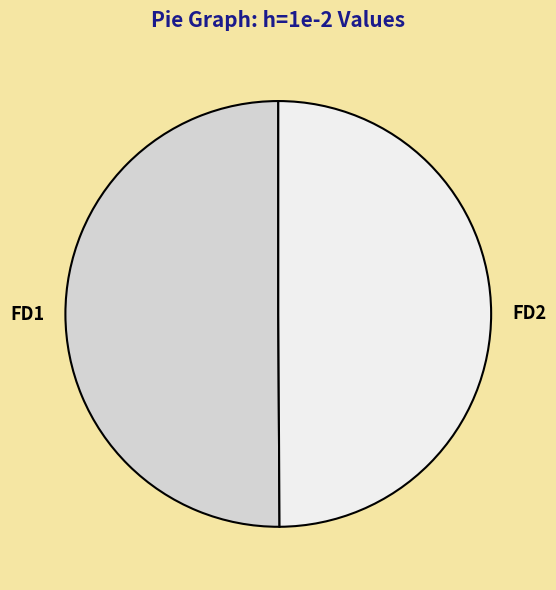

What is the ratio of the value at FD2 to the value at FD1?

1.0